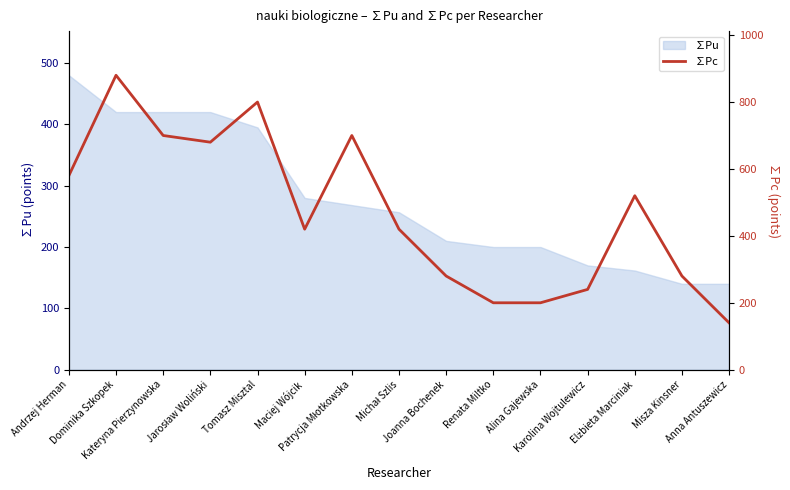

What is the highest value of the ∑Pu series?

480.0